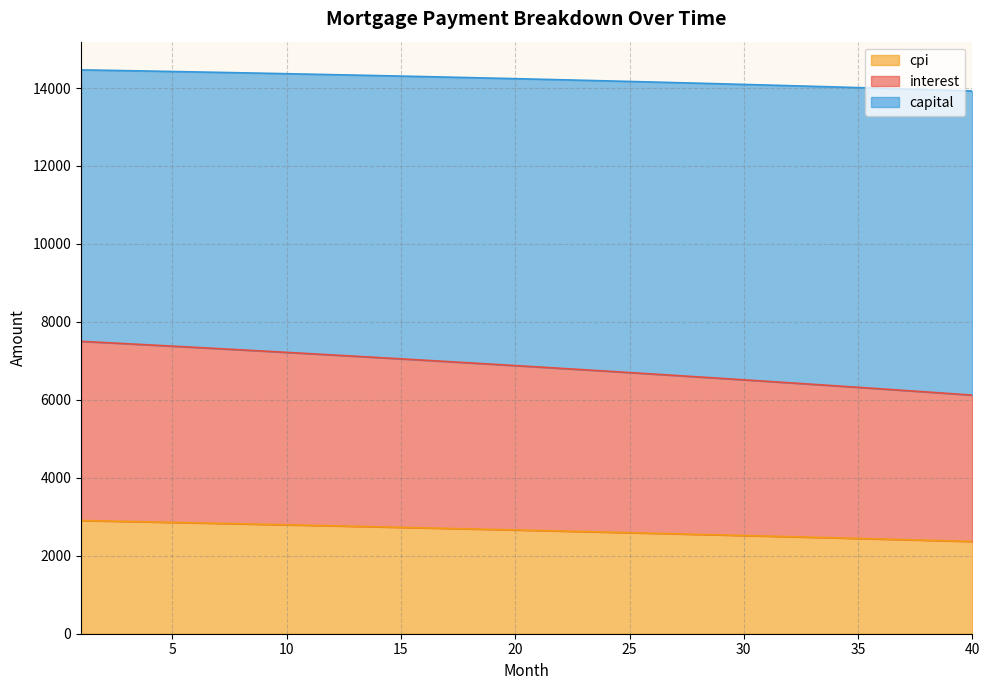

What is the highest value of the cpi series?

2904.9